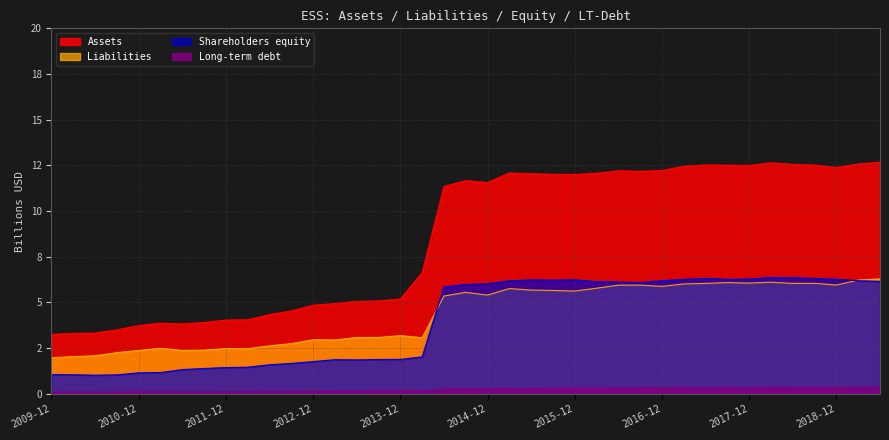

True or false: Long-term debt and Shareholders equity intersect in this chart.

False